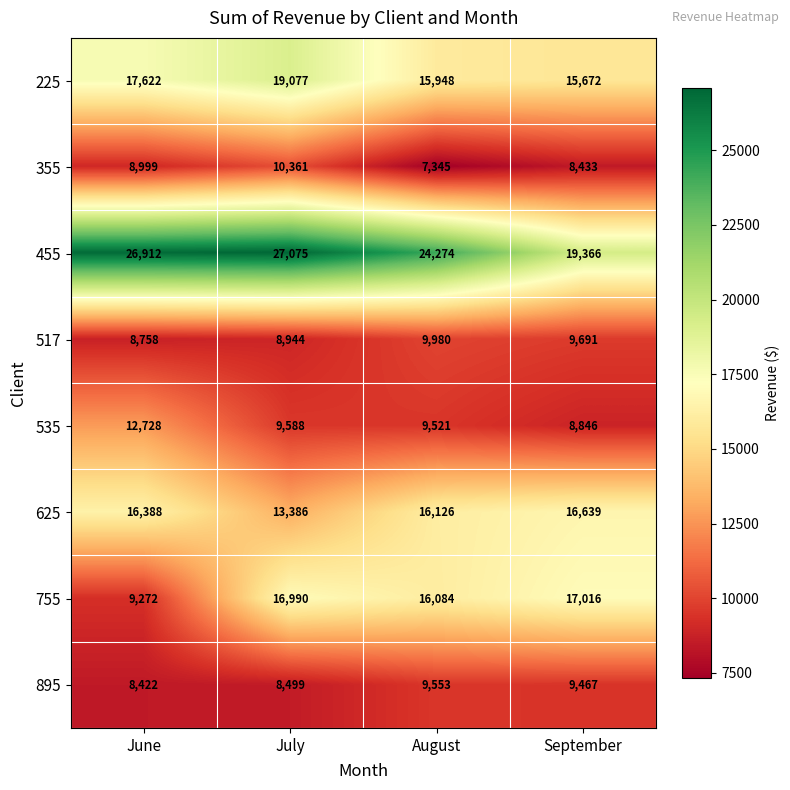

Is it true that 455 equals 19366 at September?

True